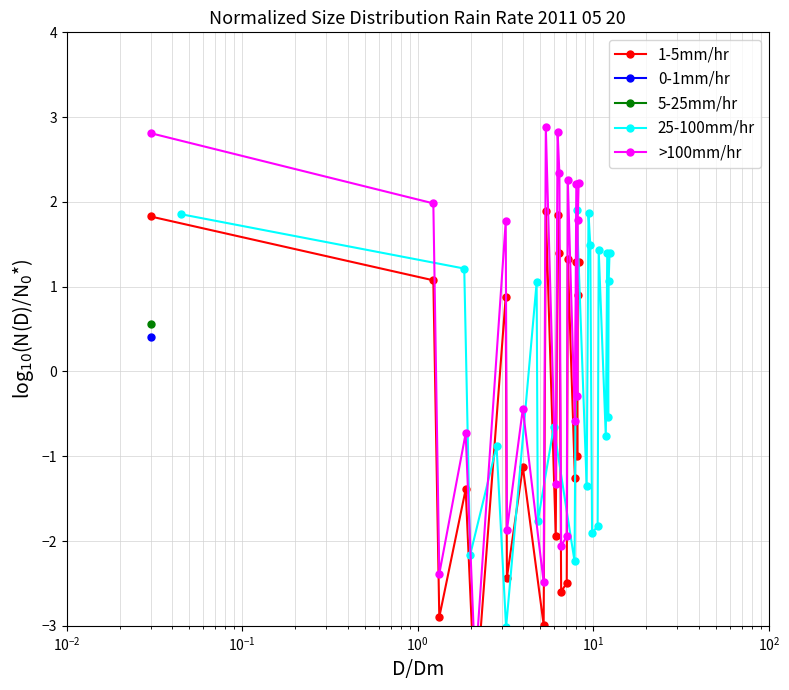

True or false: >100mm/hr and 1-5mm/hr intersect in this chart.

False